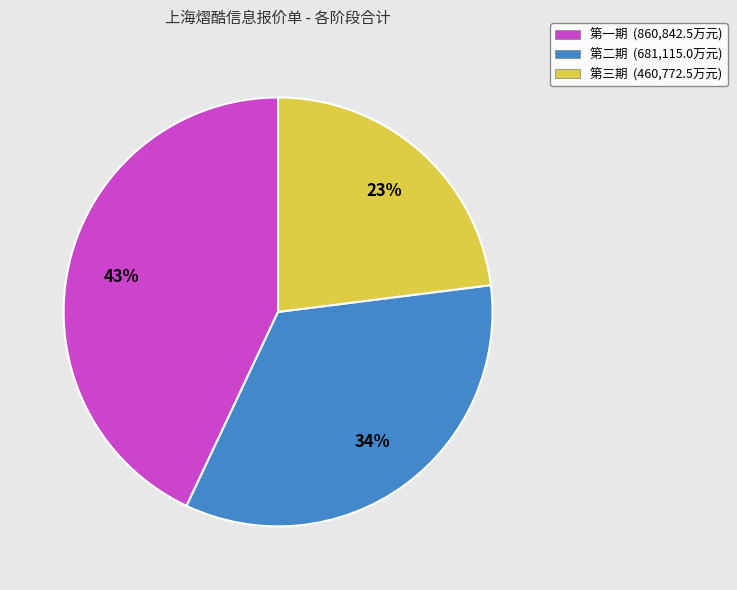

Approximately how many times larger is the value at 第一期 (860,842.5万元) compared to 第三期 (460,772.5万元)?

1.9